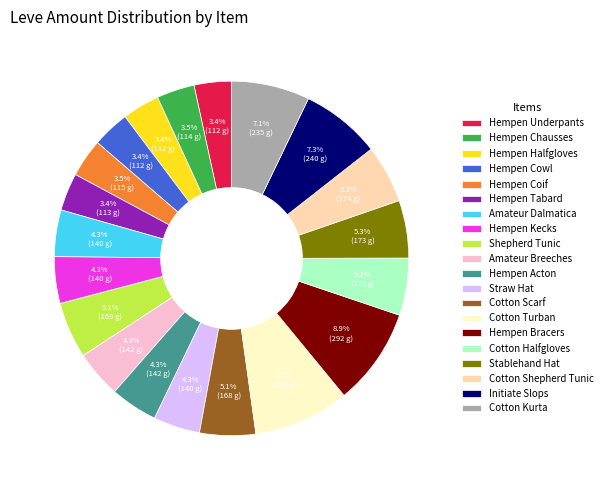

How many segments does this pie chart have?

20